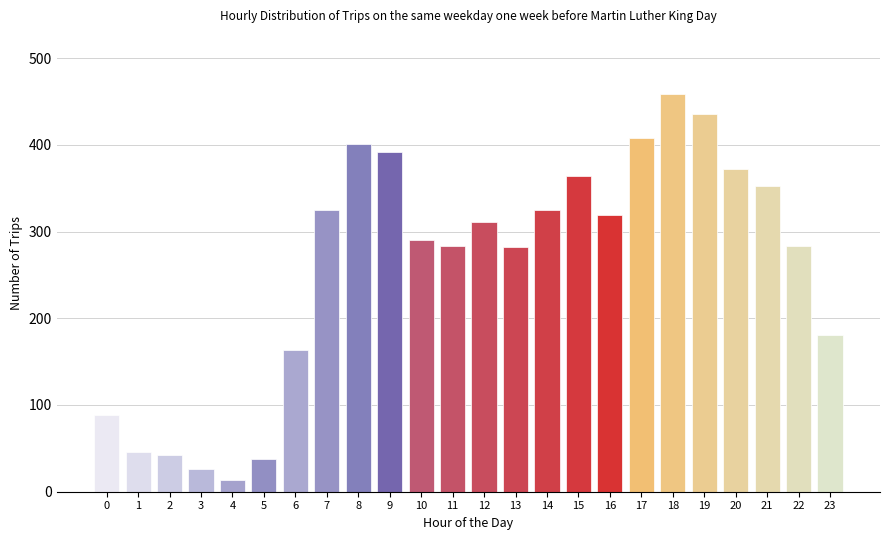

What is the ratio of the value at 16 to the value at 0?

3.6